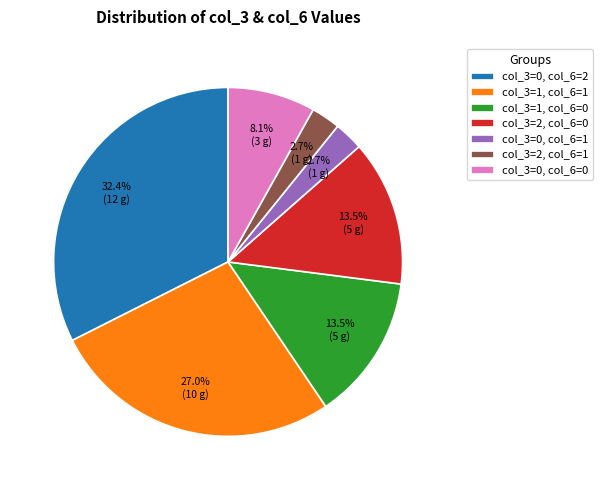

How many slices are in this pie chart?

7